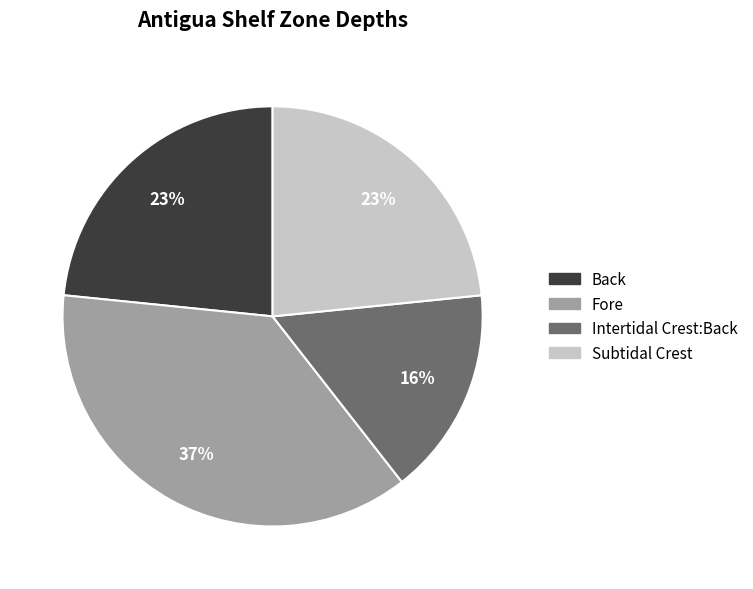

Which has a higher value, Fore or Subtidal Crest?

Fore